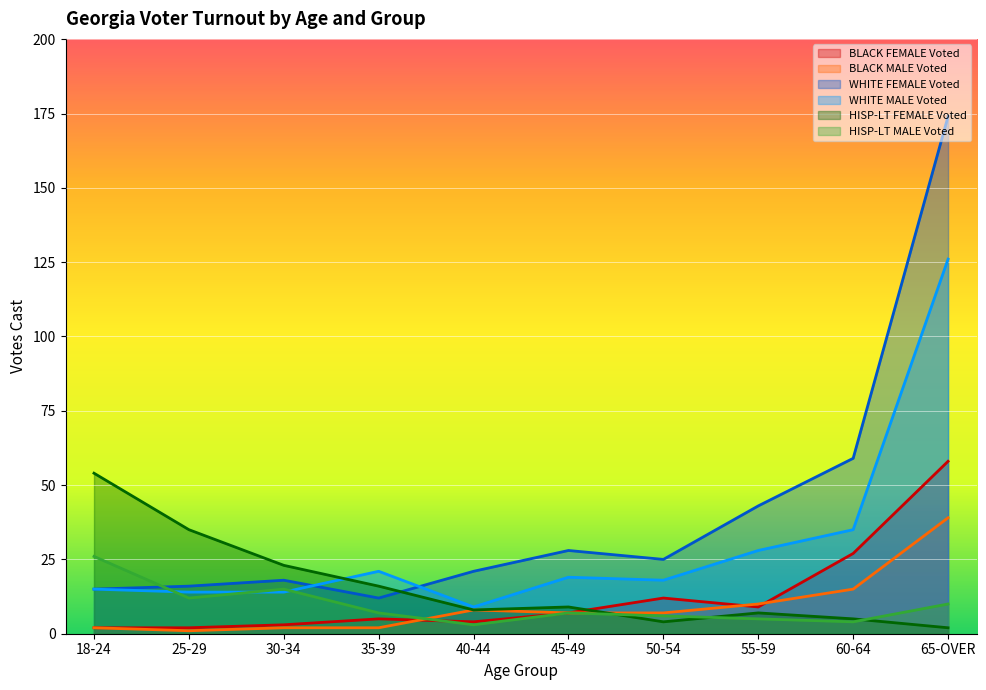

Reading right to left, list all the values displayed in this chart.

BLACK FEMALE Voted: 65-OVER=58	60-64=27	55-59=9	50-54=12	45-49=7	40-44=4	35-39=5	30-34=3	25-29=2	18-24=2
BLACK MALE Voted: 65-OVER=39	60-64=15	55-59=10	50-54=7	45-49=7	40-44=8	35-39=2	30-34=2	25-29=1	18-24=2
WHITE FEMALE Voted: 65-OVER=174	60-64=59	55-59=43	50-54=25	45-49=28	40-44=21	35-39=12	30-34=18	25-29=16	18-24=15
WHITE MALE Voted: 65-OVER=126	60-64=35	55-59=28	50-54=18	45-49=19	40-44=9	35-39=21	30-34=14	25-29=14	18-24=15
HISP-LT FEMALE Voted: 65-OVER=2	60-64=5	55-59=7	50-54=4	45-49=9	40-44=8	35-39=16	30-34=23	25-29=35	18-24=54
HISP-LT MALE Voted: 65-OVER=10	60-64=4	55-59=5	50-54=6	45-49=7	40-44=3	35-39=7	30-34=15	25-29=12	18-24=26